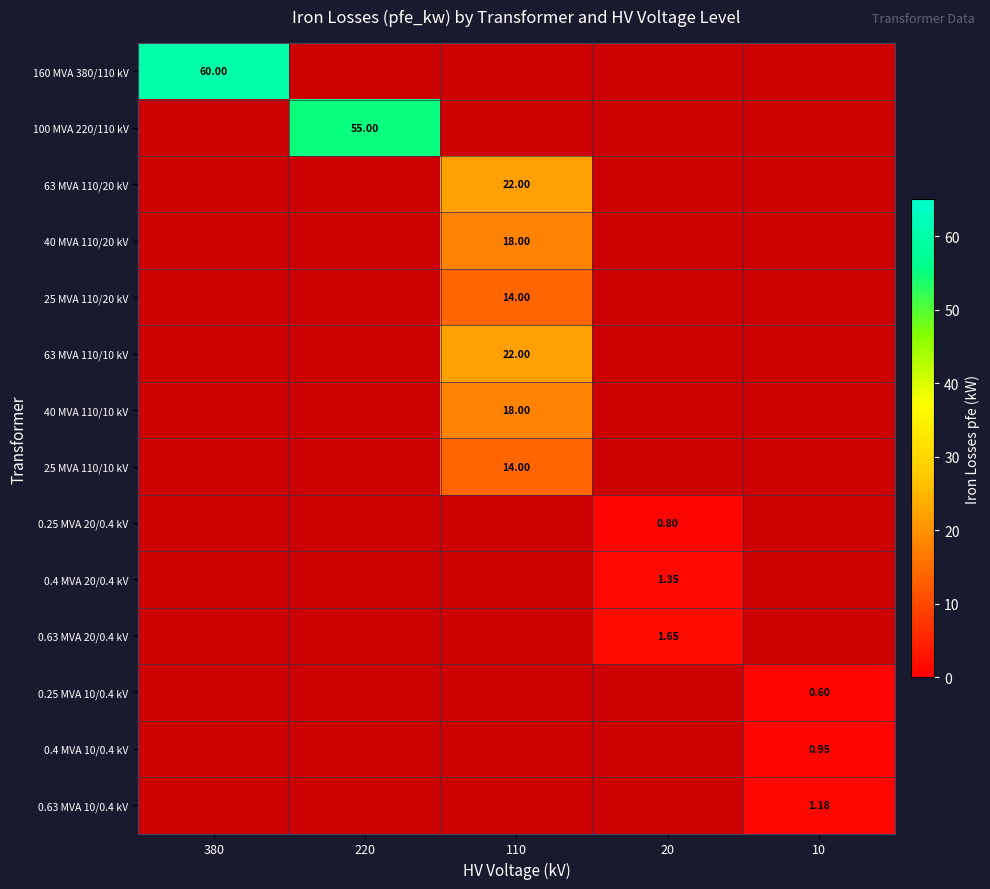

Is the value of 160 MVA 380/110 kV at 380 greater than the value of 40 MVA 110/20 kV at 110?

Yes